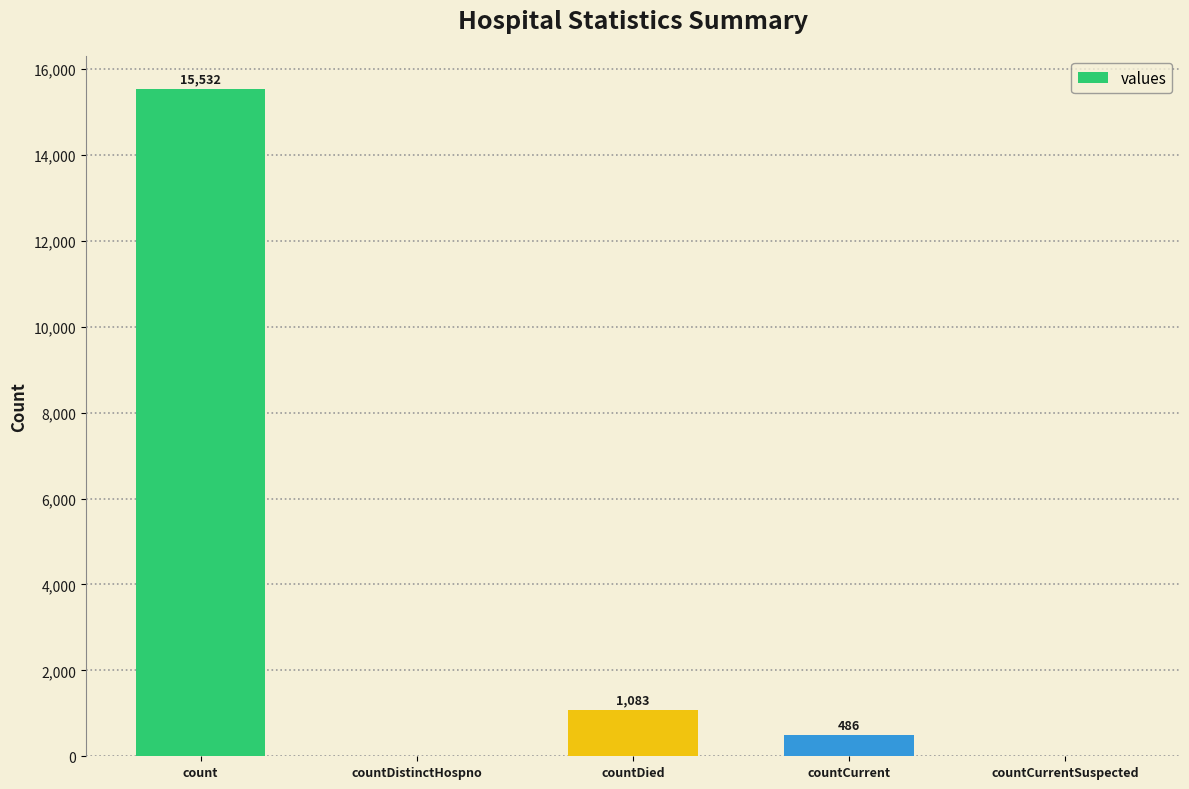

What is the difference between the values at countDistinctHospno and countDied?

1083